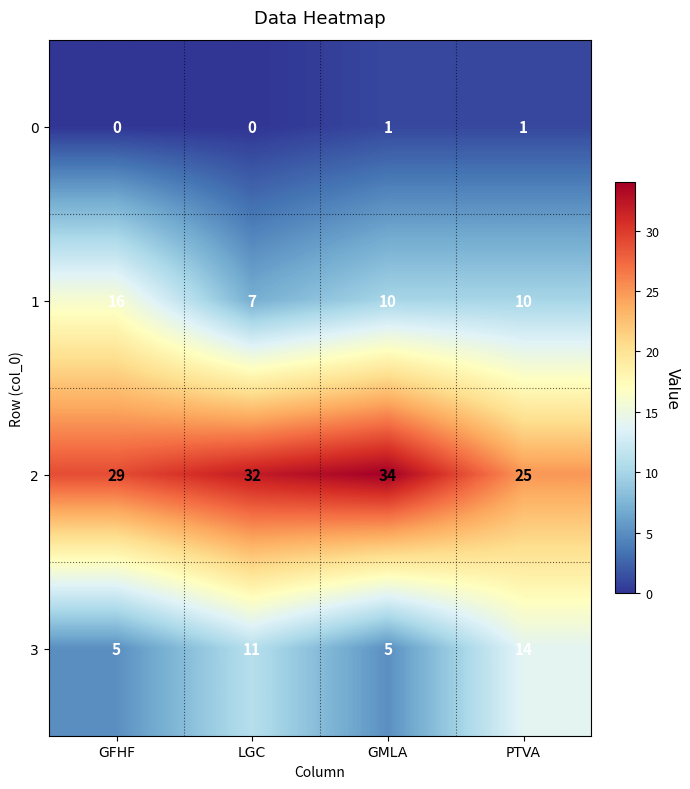

What is the approximate value of 1 at GFHF?

16